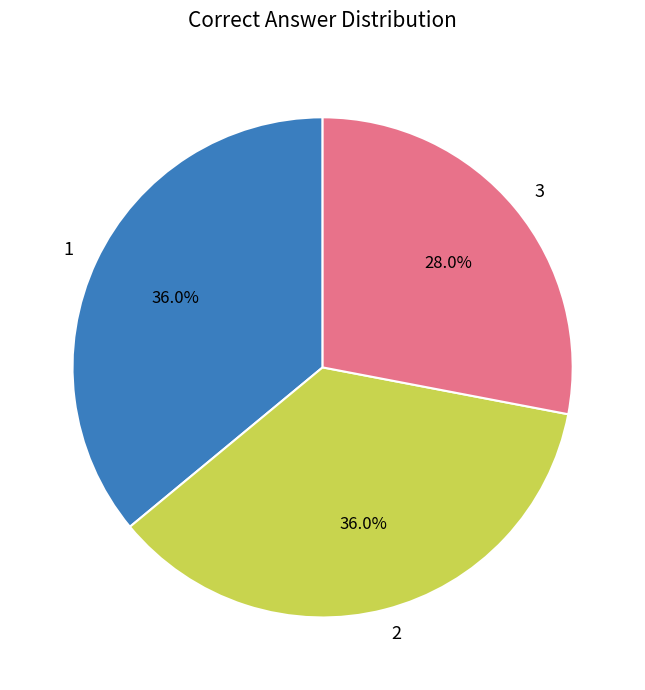

Does 2 account for over 50% of the chart?

No